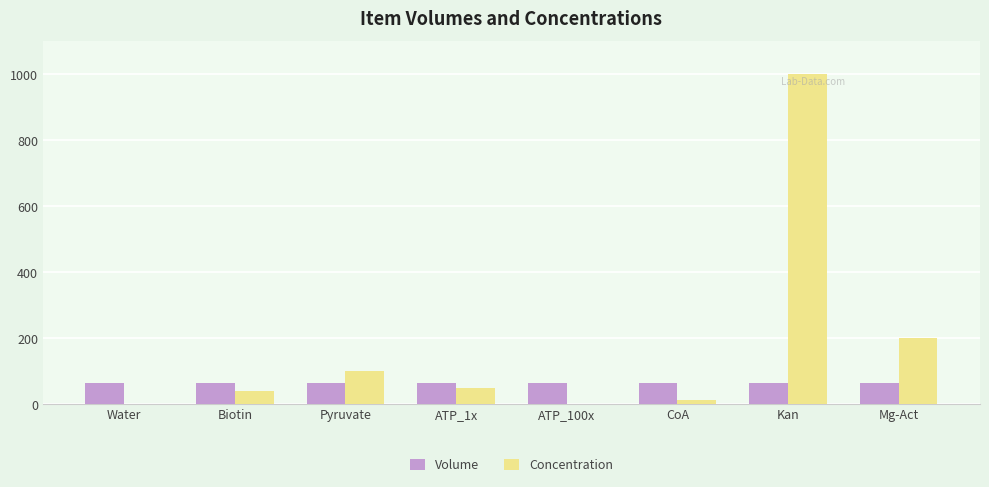

What is the sum of the Volume values at Pyruvate and Mg-Act?

130.0